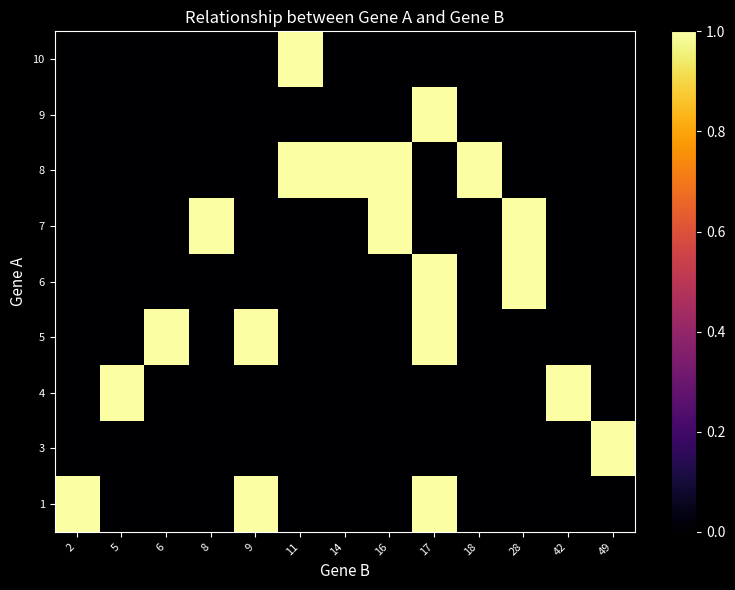

Reading left to right, extract all data points from this chart.

1: 2=1	5=0	6=0	8=0	9=1	11=0	14=0	16=0	17=1	18=0	28=0	42=0	49=0
3: 2=0	5=0	6=0	8=0	9=0	11=0	14=0	16=0	17=0	18=0	28=0	42=0	49=1
4: 2=0	5=1	6=0	8=0	9=0	11=0	14=0	16=0	17=0	18=0	28=0	42=1	49=0
5: 2=0	5=0	6=1	8=0	9=1	11=0	14=0	16=0	17=1	18=0	28=0	42=0	49=0
6: 2=0	5=0	6=0	8=0	9=0	11=0	14=0	16=0	17=1	18=0	28=1	42=0	49=0
7: 2=0	5=0	6=0	8=1	9=0	11=0	14=0	16=1	17=0	18=0	28=1	42=0	49=0
8: 2=0	5=0	6=0	8=0	9=0	11=1	14=1	16=1	17=0	18=1	28=0	42=0	49=0
9: 2=0	5=0	6=0	8=0	9=0	11=0	14=0	16=0	17=1	18=0	28=0	42=0	49=0
10: 2=0	5=0	6=0	8=0	9=0	11=1	14=0	16=0	17=0	18=0	28=0	42=0	49=0